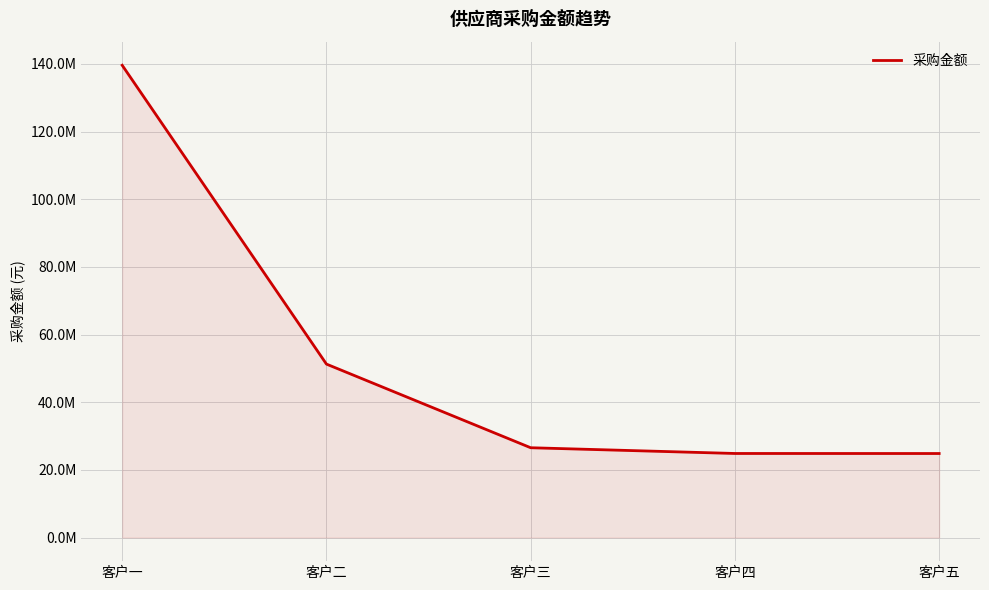

Is it true that the value at 客户四 is 15252319.5?

False